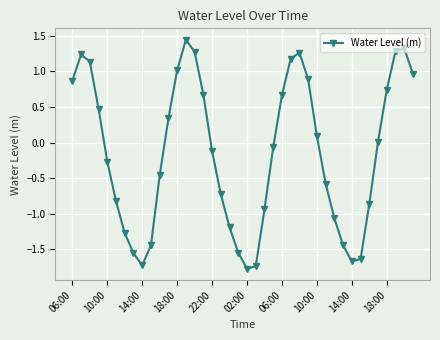

What is the minimum value shown in the chart?

-1.8